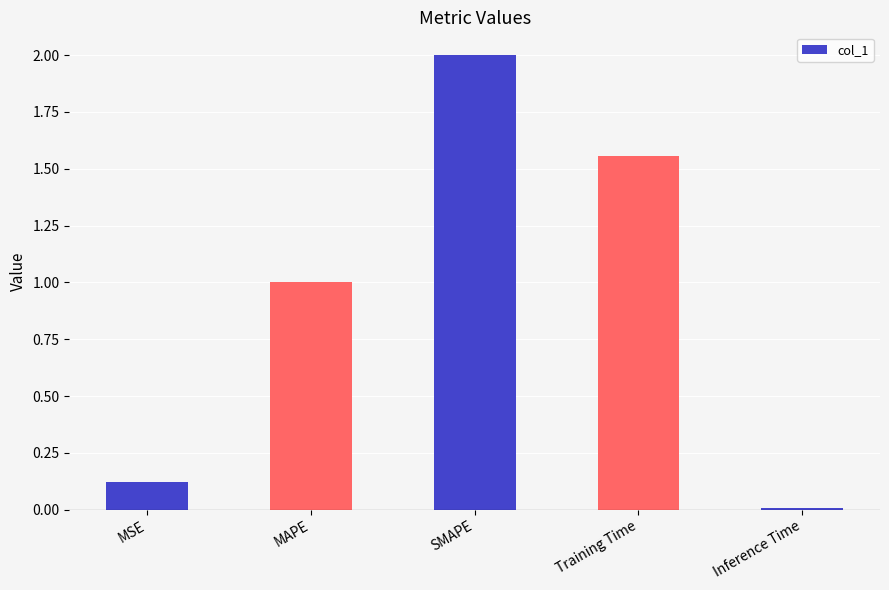

What is the average value?

0.9